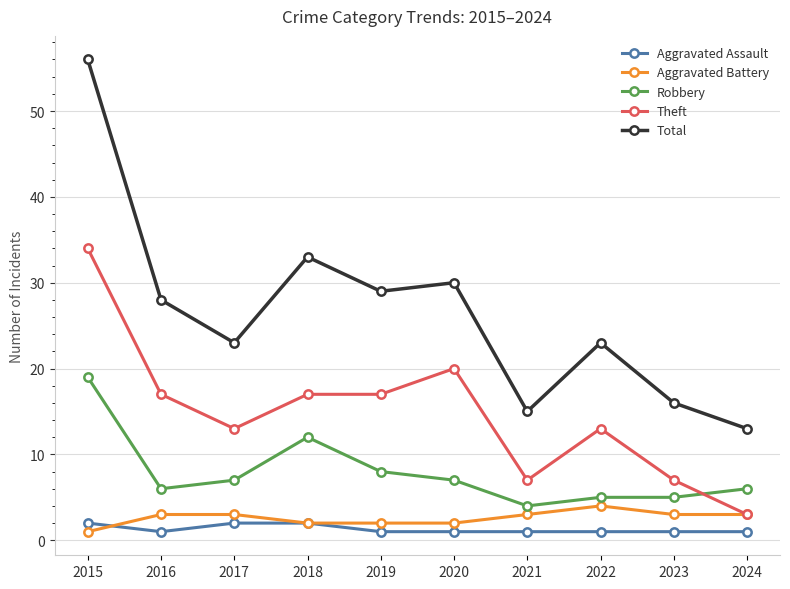

True or false: Theft has a value of 6 at 2018.

False